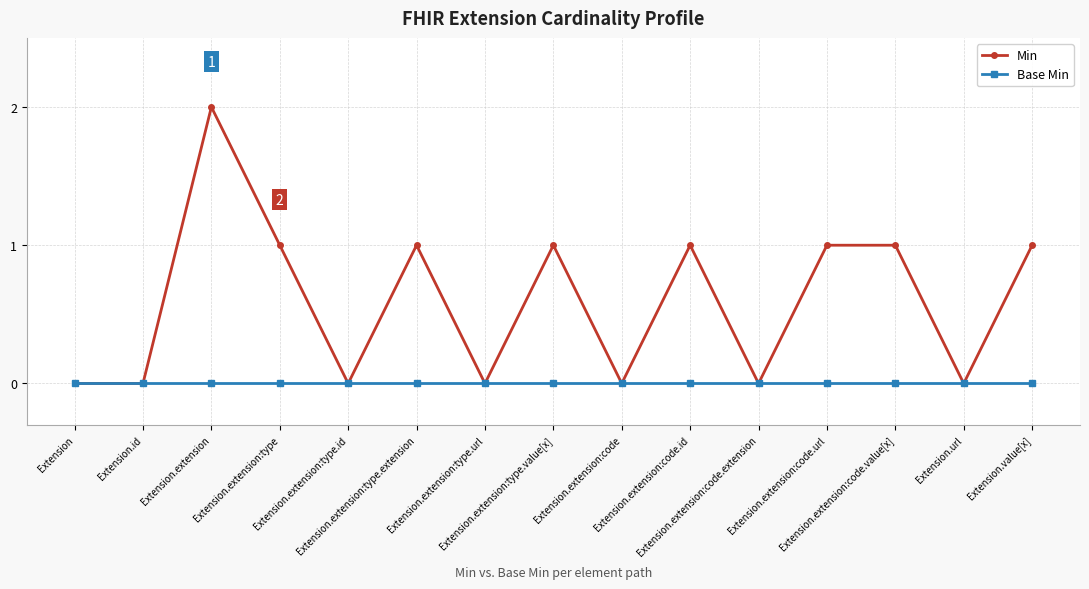

The Min series shows 0 at Extension.extension:type.id. True or false?

True